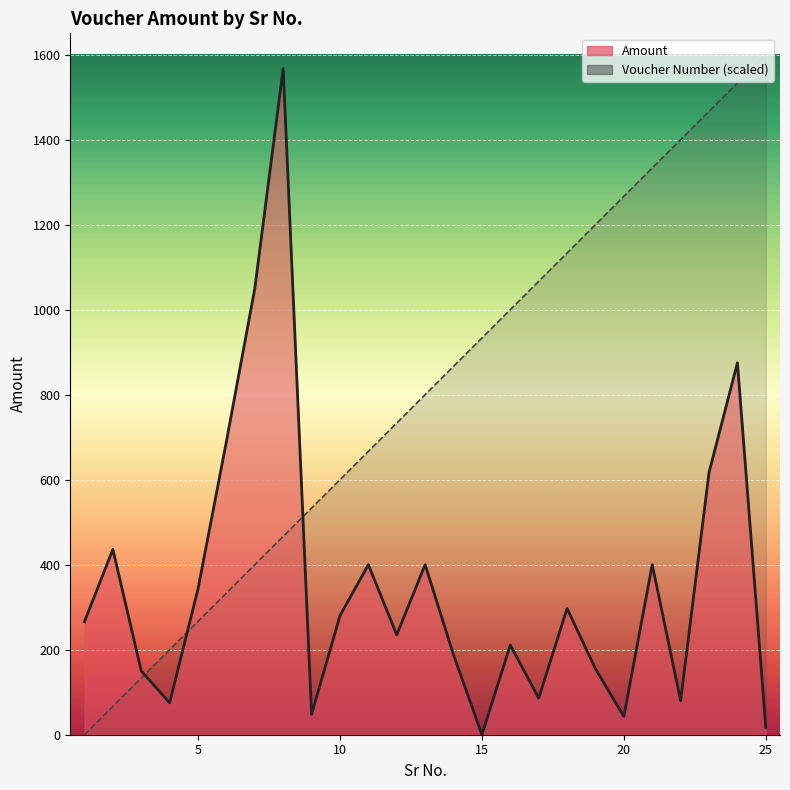

How many data points in Voucher Number are less than 800?

12